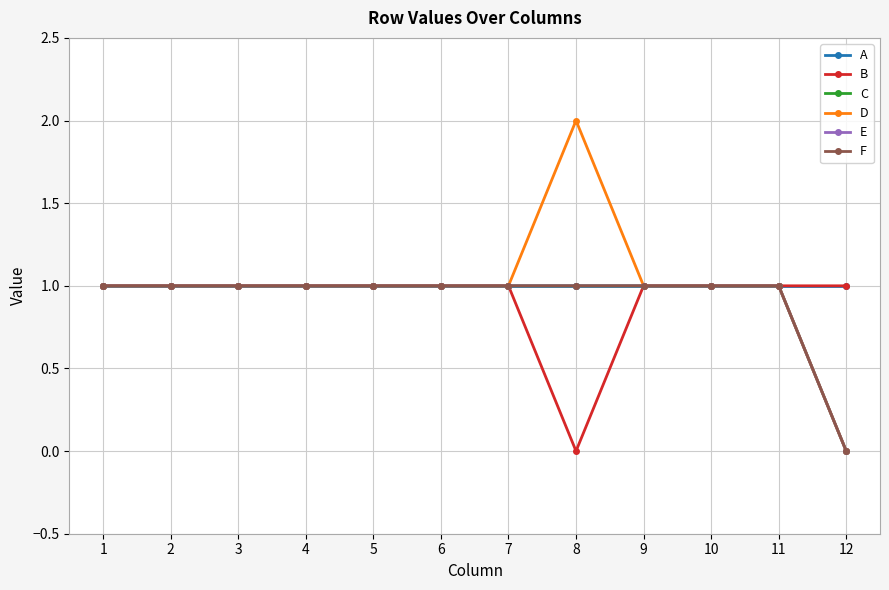

Is this an area chart (filled region under the line)?

No